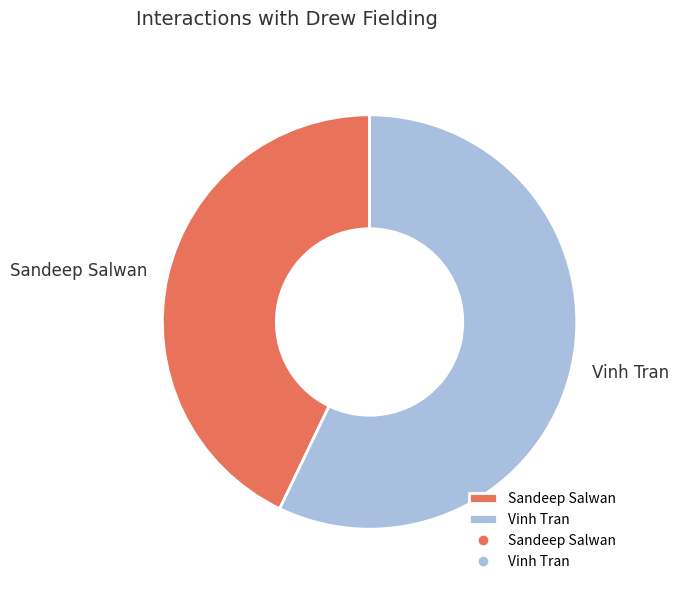

Which category has the biggest portion of the pie?

Vinh Tran